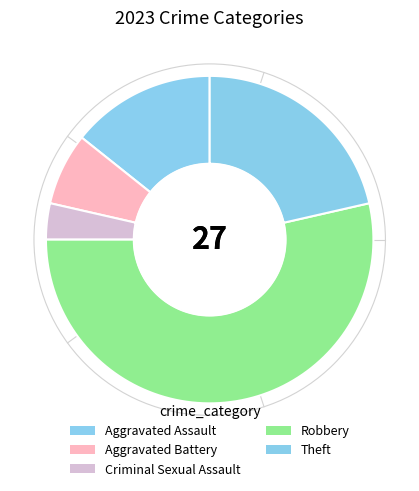

What percentage is the Theft slice, to the nearest percent?

21%